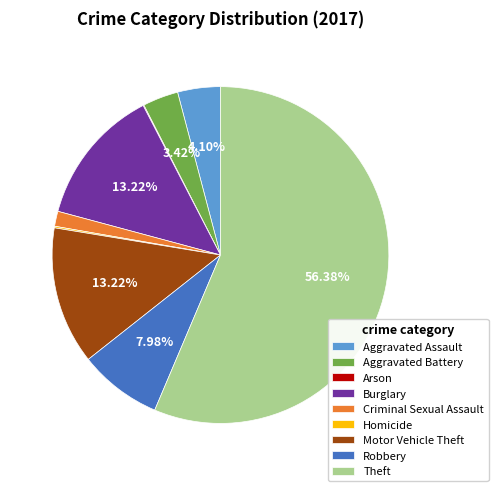

Which has a higher value, Burglary or Robbery?

Burglary